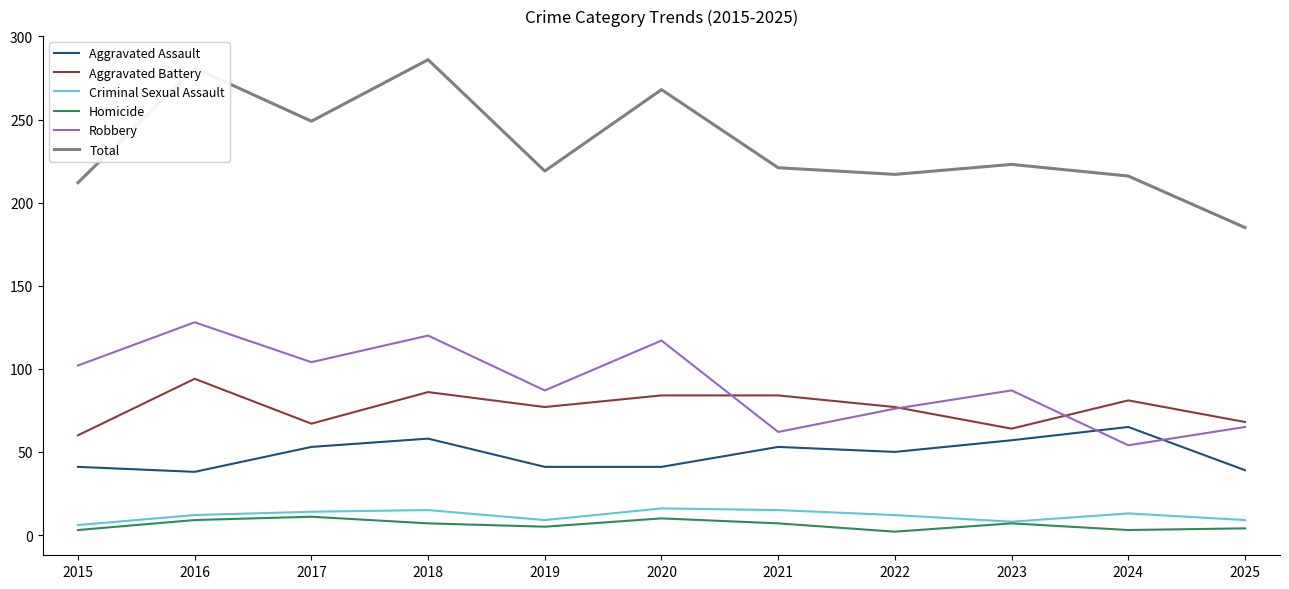

True or false: Aggravated Battery and Aggravated Assault intersect in this chart.

False